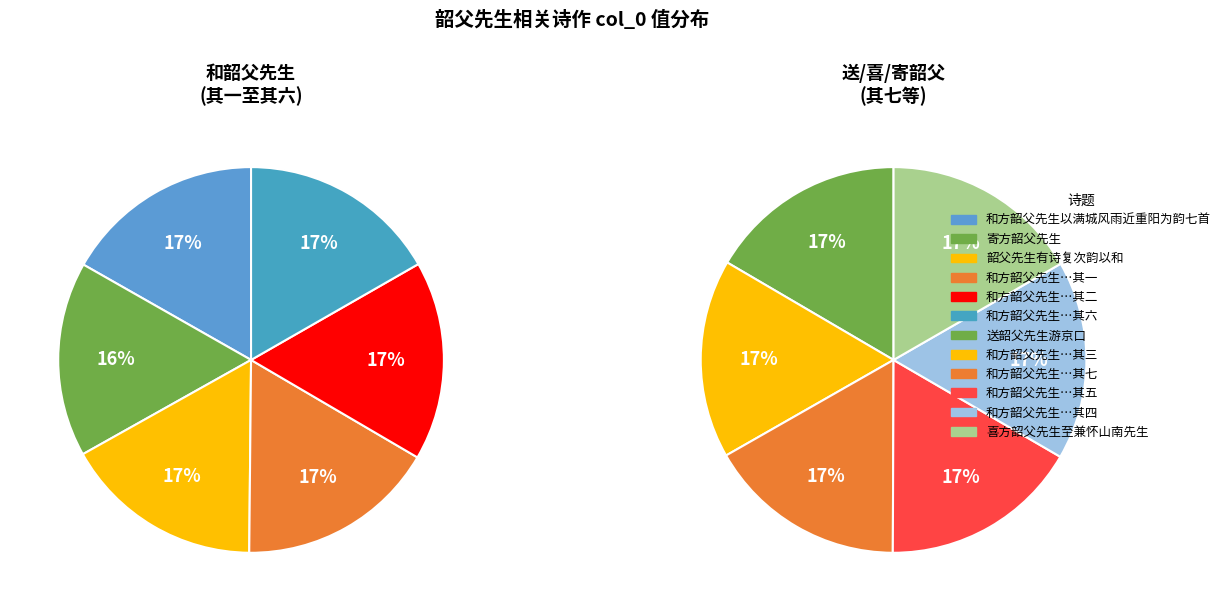

What is the smallest slice in the pie chart?

寄方韶父先生